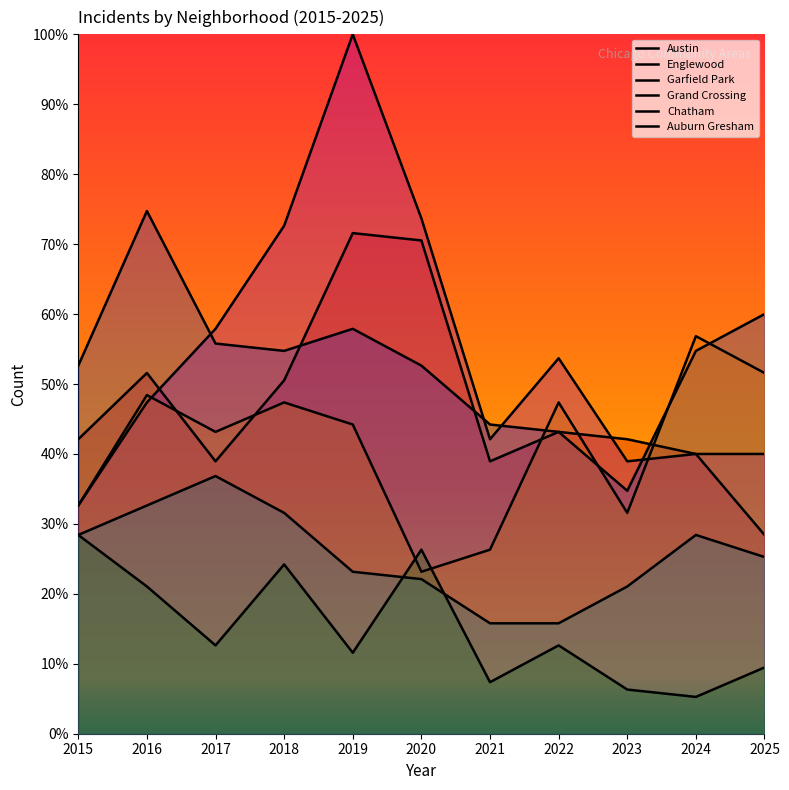

In Austin, how many points are higher than both neighbors (excluding endpoints)?

3